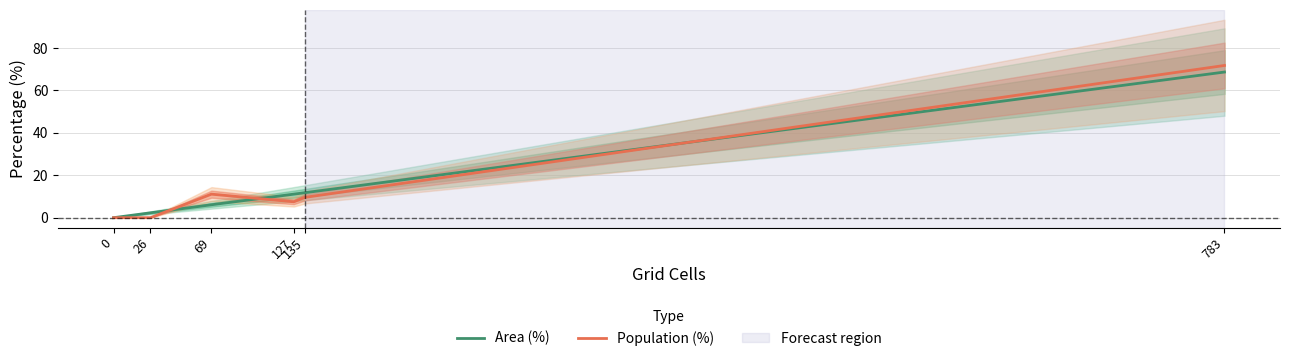

Which series has the largest range (max minus min)?

Population (%)